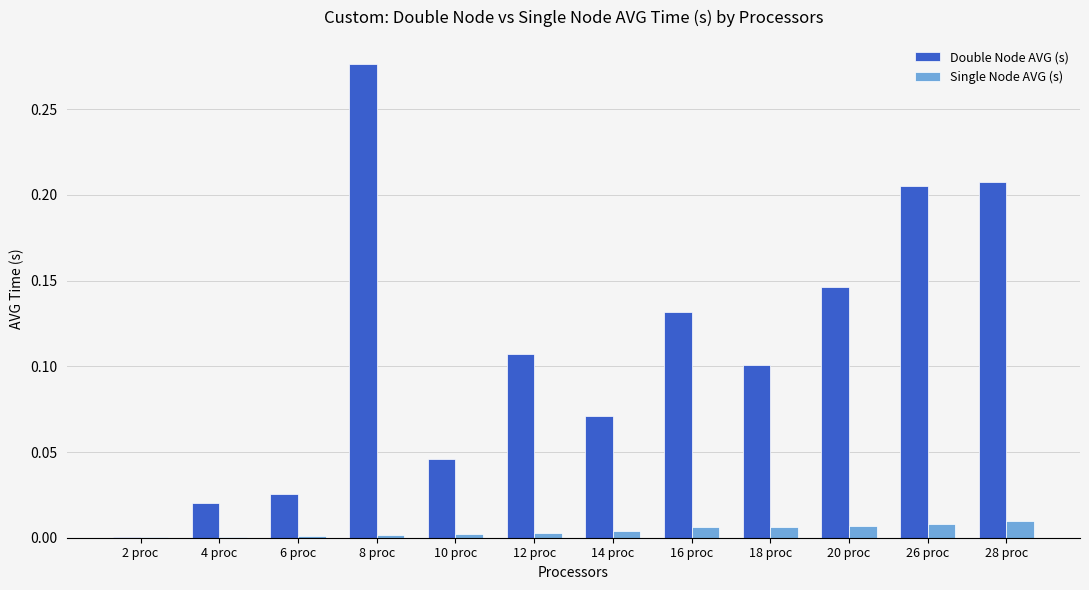

True or false: Double Node AVG (s) has a value of 0.0 at 4 proc.

True